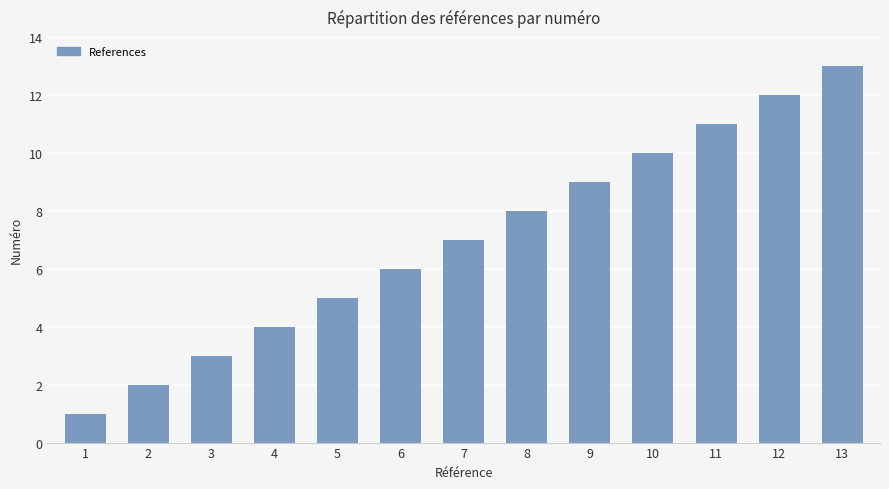

What is the change in value from 3 to 10?

+7